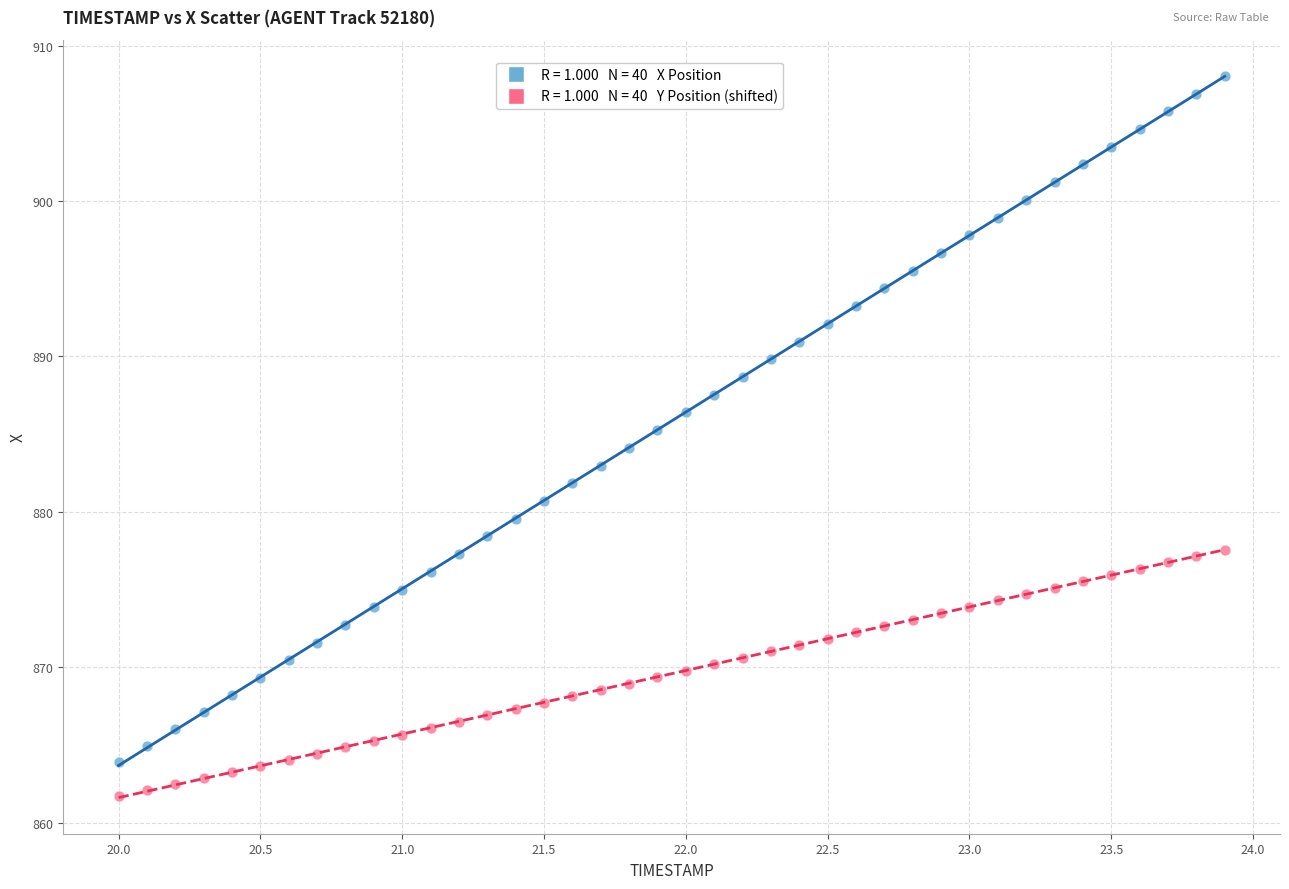

Across all data points, what is the range of X values (max minus min)?

3.9